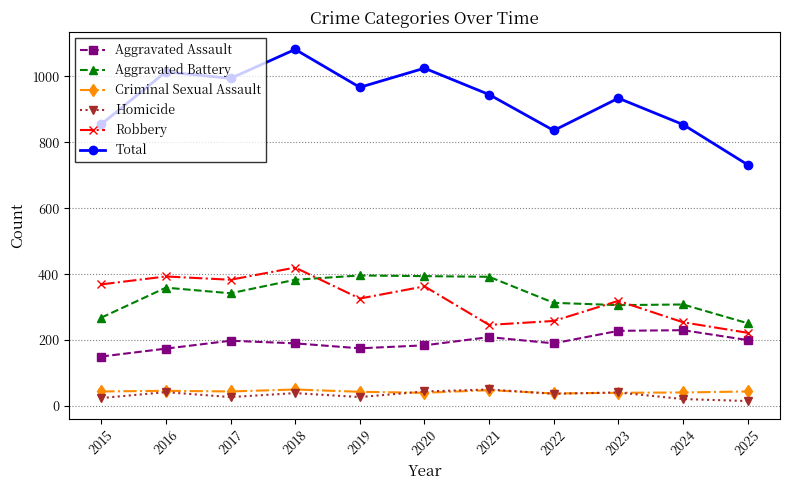

At which category is the sum across all series the highest?

2018